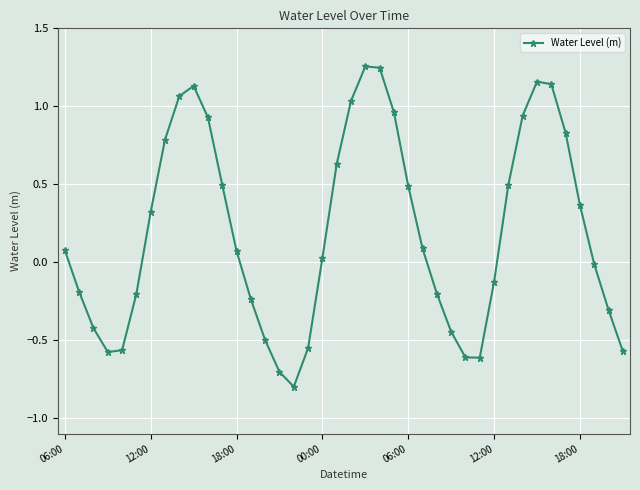

What is the difference between the second highest and minimum values?

2.0